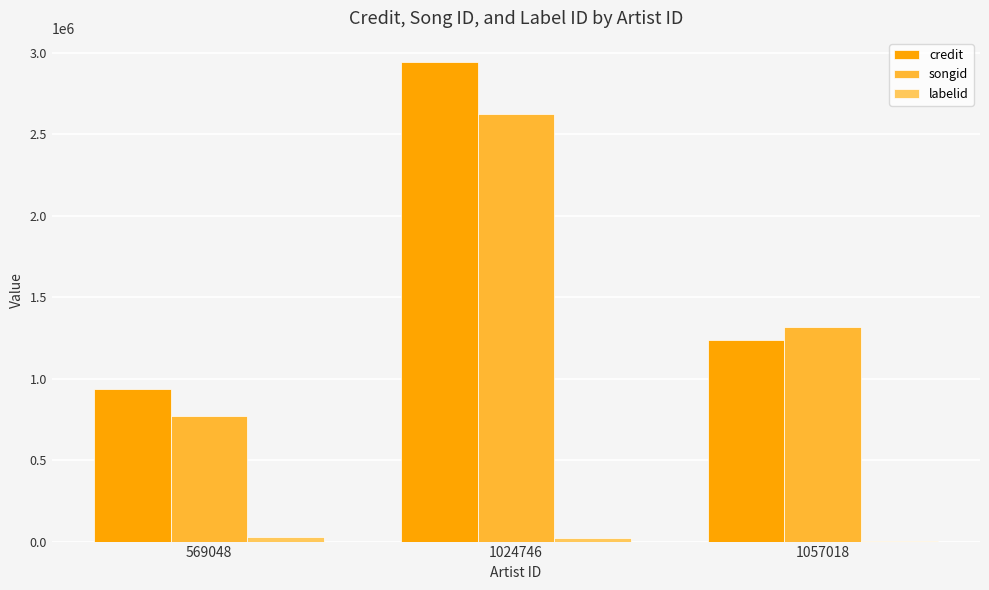

How many distinct data groups are displayed?

3